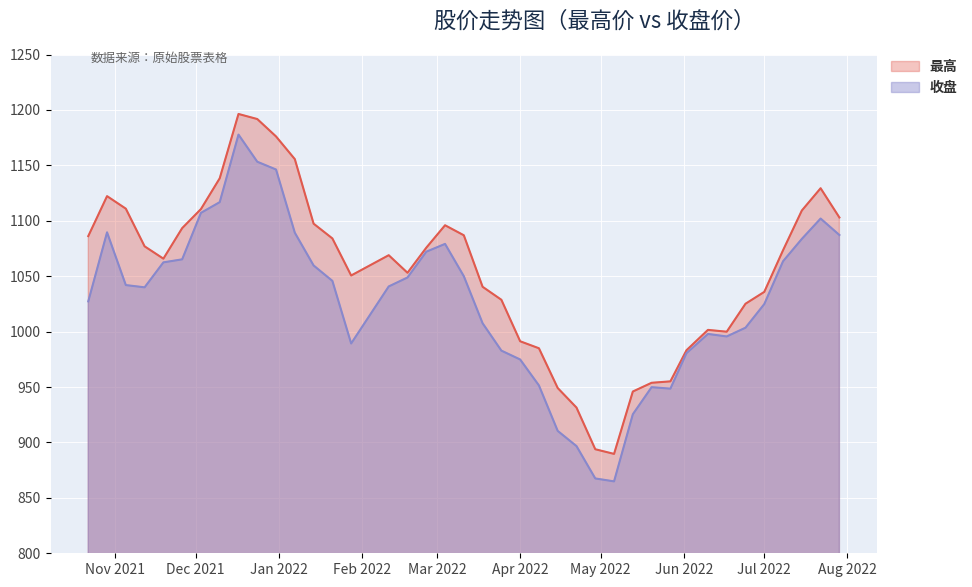

Which category has the highest value in the 最高 series?

2021-12-17